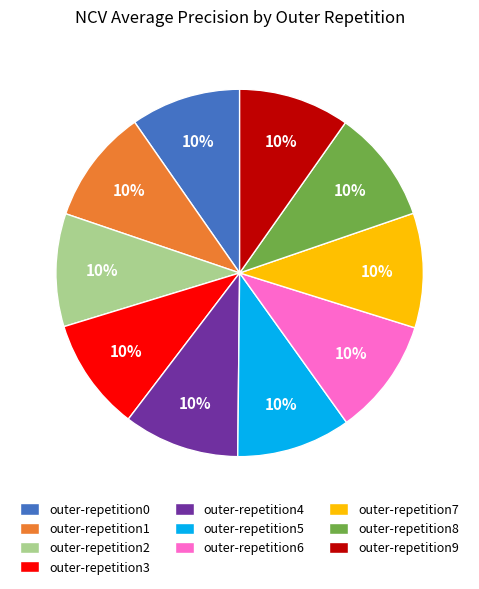

Is it true that outer-repetition3 is 10% of the pie?

True